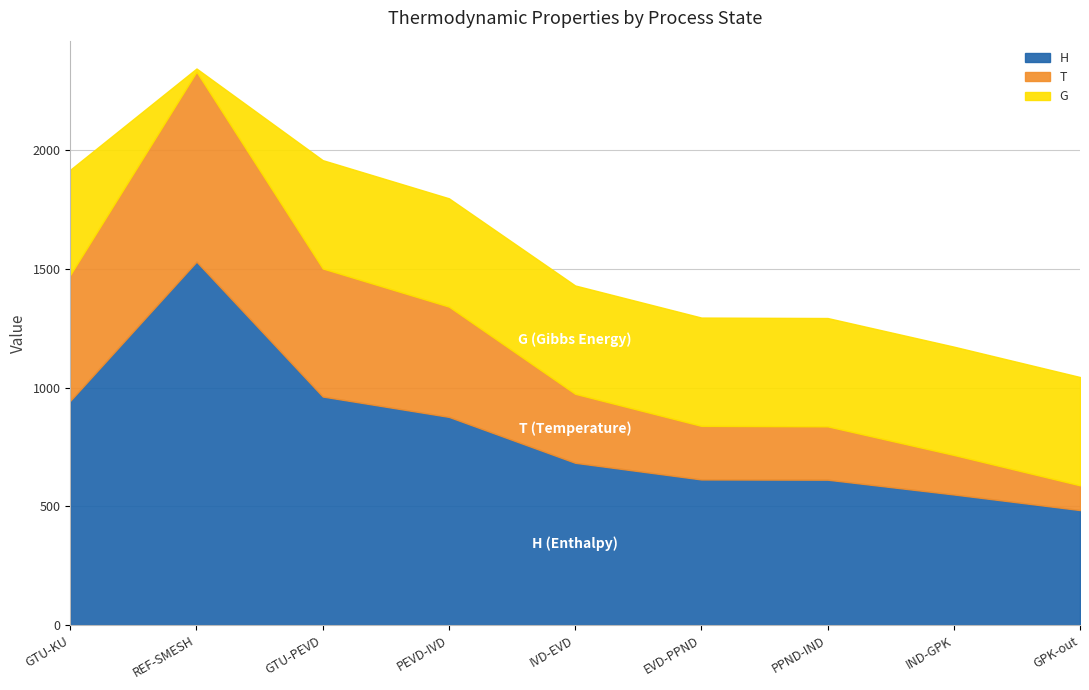

True or false: H has more than 1 interior local peaks.

False